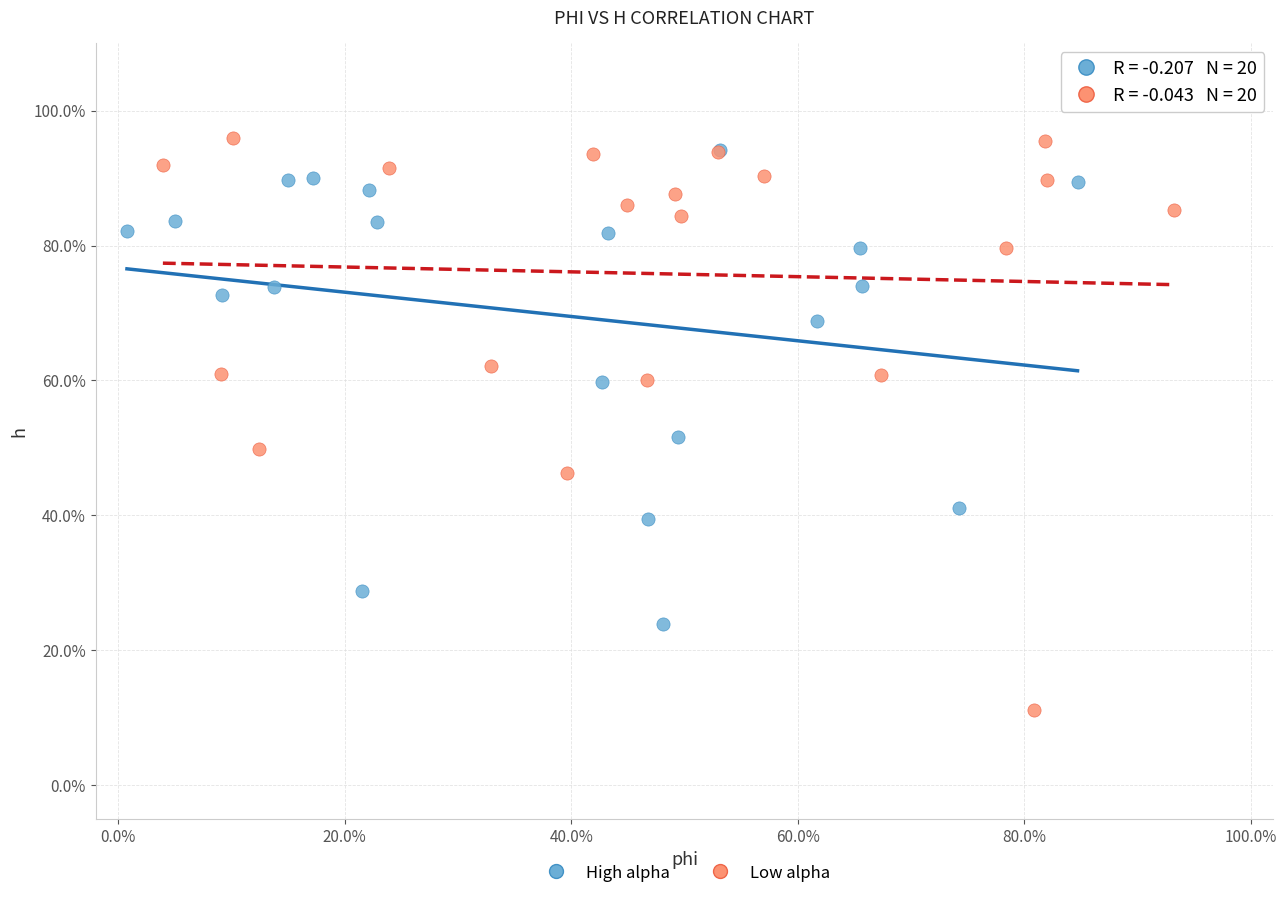

What are all the series names shown in the legend?

High alpha, Low alpha